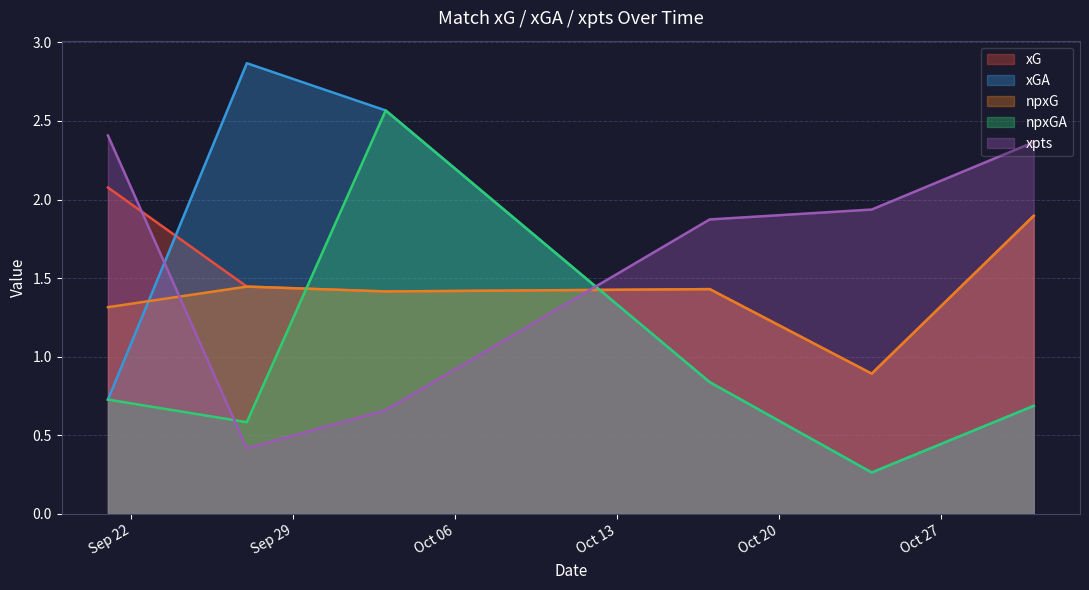

Reading left to right, transcribe all the data shown in this chart.

xG: 2.1	1.4	1.4	1.4	0.9	1.9
xGA: 0.7	2.9	2.6	0.8	0.3	0.7
npxG: 1.3	1.4	1.4	1.4	0.9	1.9
npxGA: 0.7	0.6	2.6	0.8	0.3	0.7
xpts: 2.4	0.4	0.7	1.9	1.9	2.4